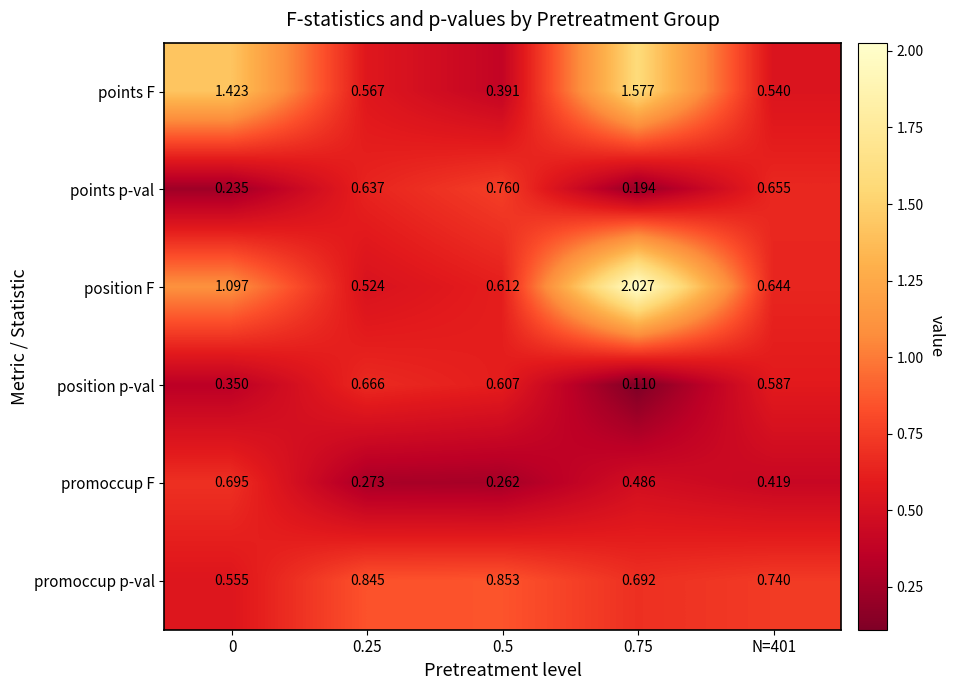

List the series in order of their peak value, highest first.

position F, points F, promoccup p-val, points p-val, promoccup F, position p-val